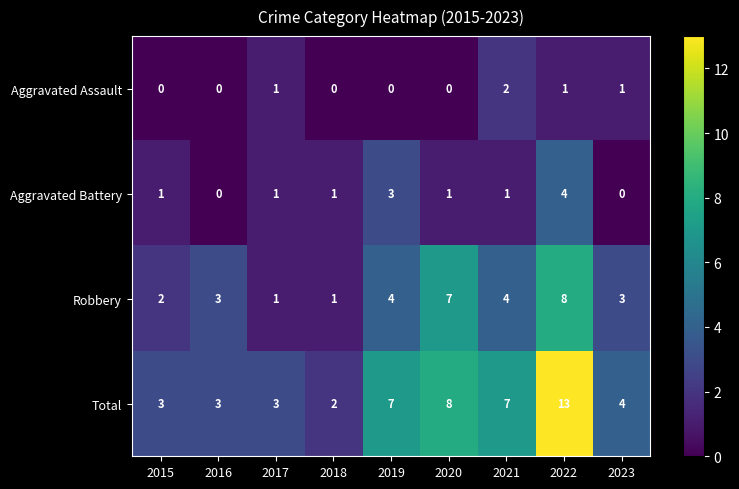

Is it true that Aggravated Battery equals 2 at 2020?

False